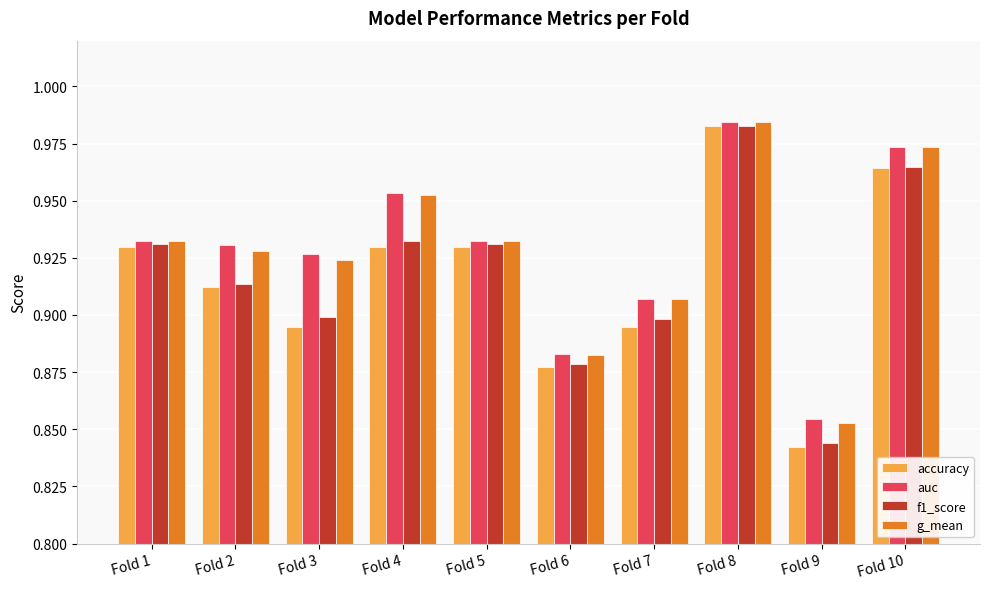

What is the sum of all accuracy values?

9.2